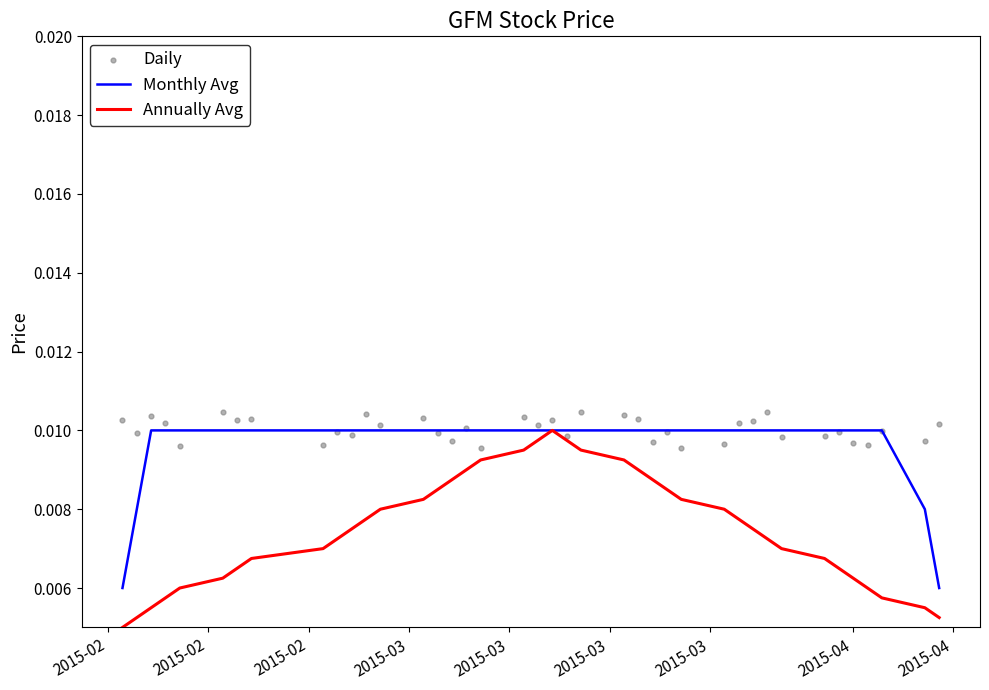

Which series has the largest total across all categories?

Daily